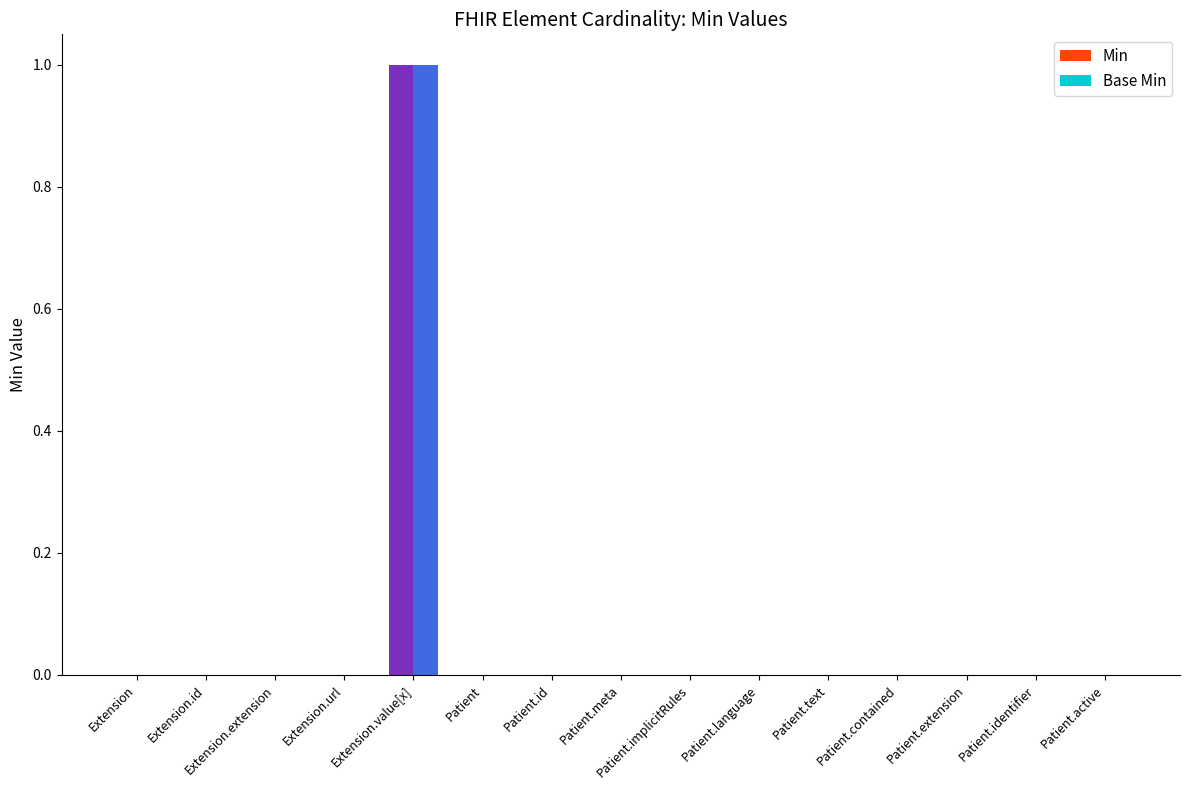

Are the bars grouped side by side (vs. stacked)?

Yes